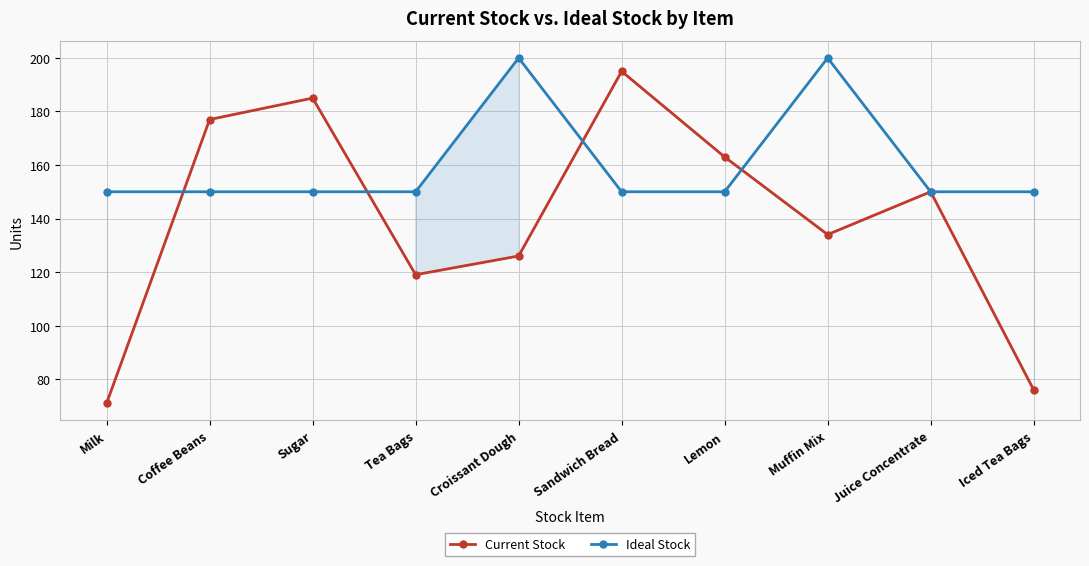

The value of Ideal Stock at Sugar is 210. True or false?

False